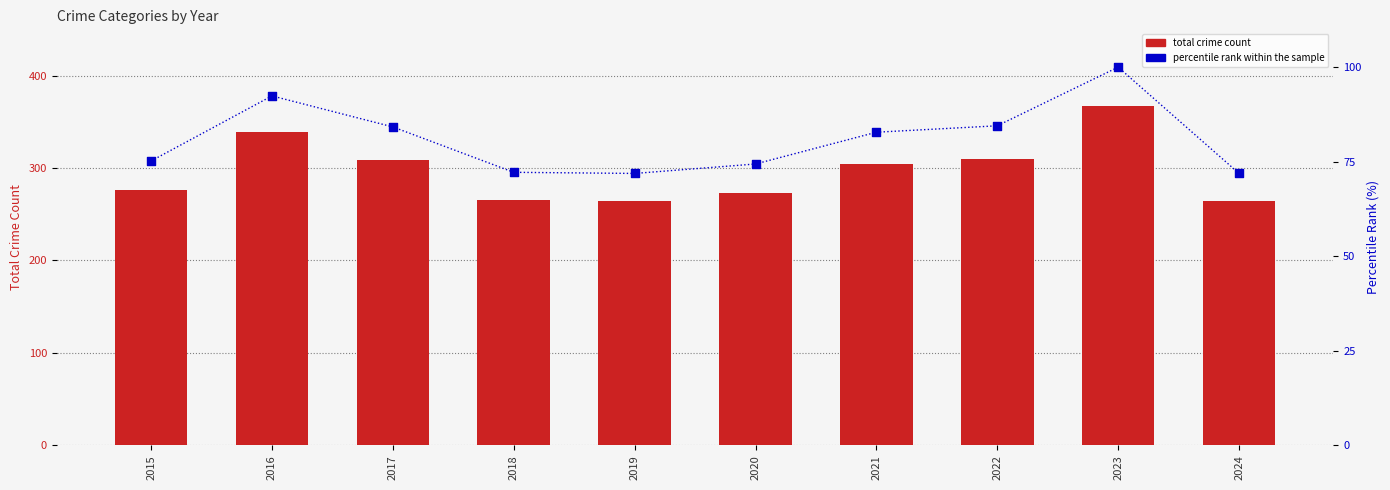

Which series reaches the minimum Y coordinate?

percentile rank within sample